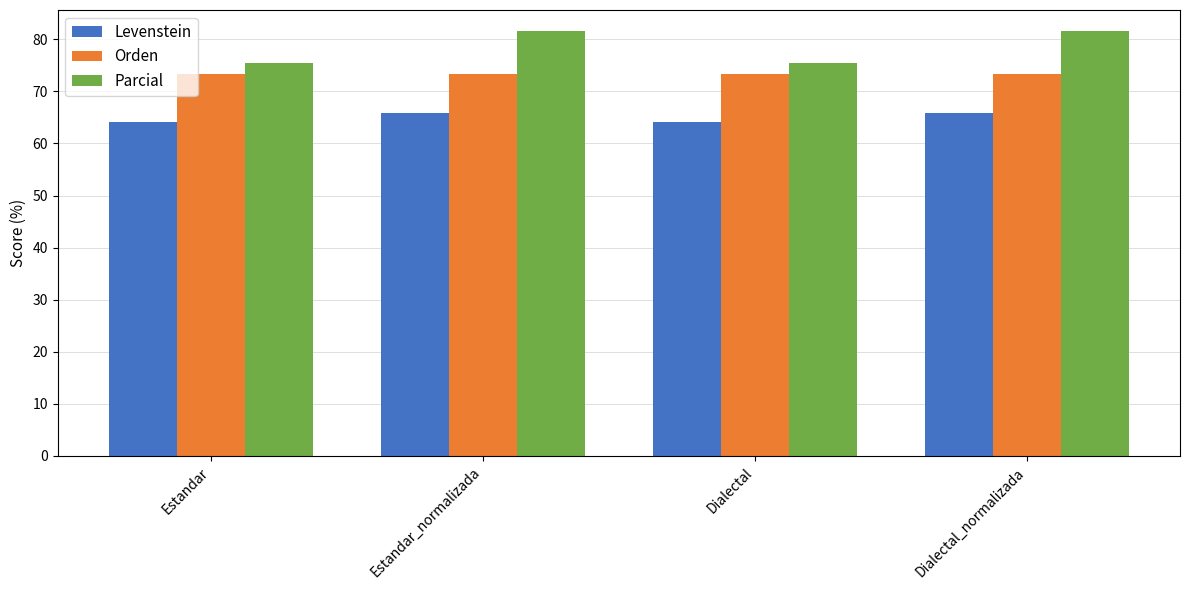

What is the label of the 3rd bar from the left?

Dialectal